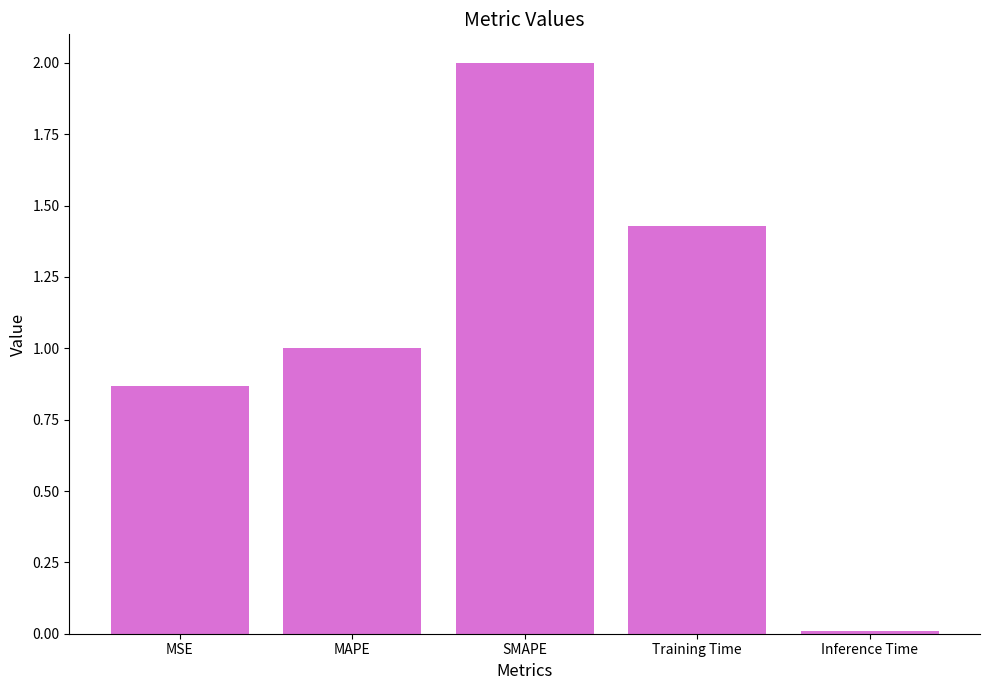

Rank the categories by value from highest to lowest.

SMAPE, Training Time, MAPE, MSE, Inference Time